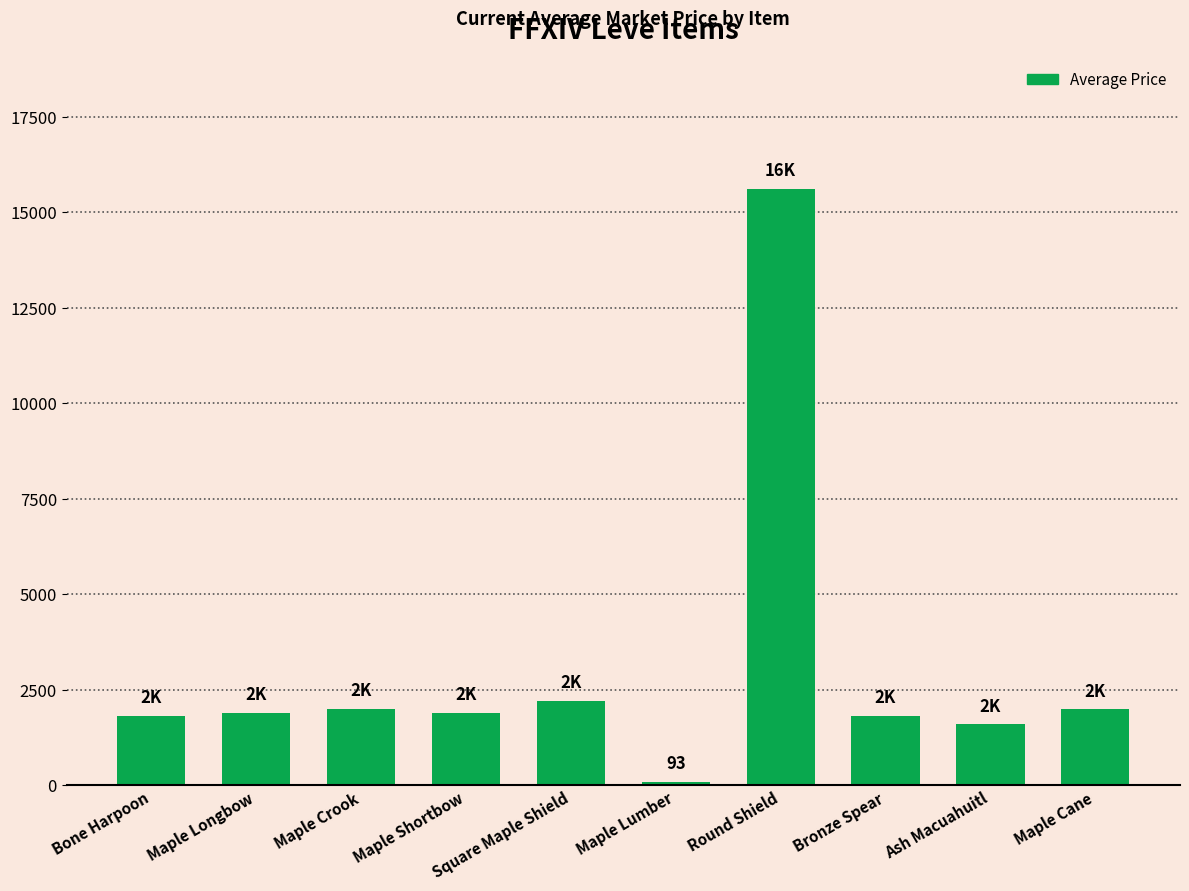

What is the ratio of the value at Ash Macuahuitl to the value at Maple Cane?

0.8